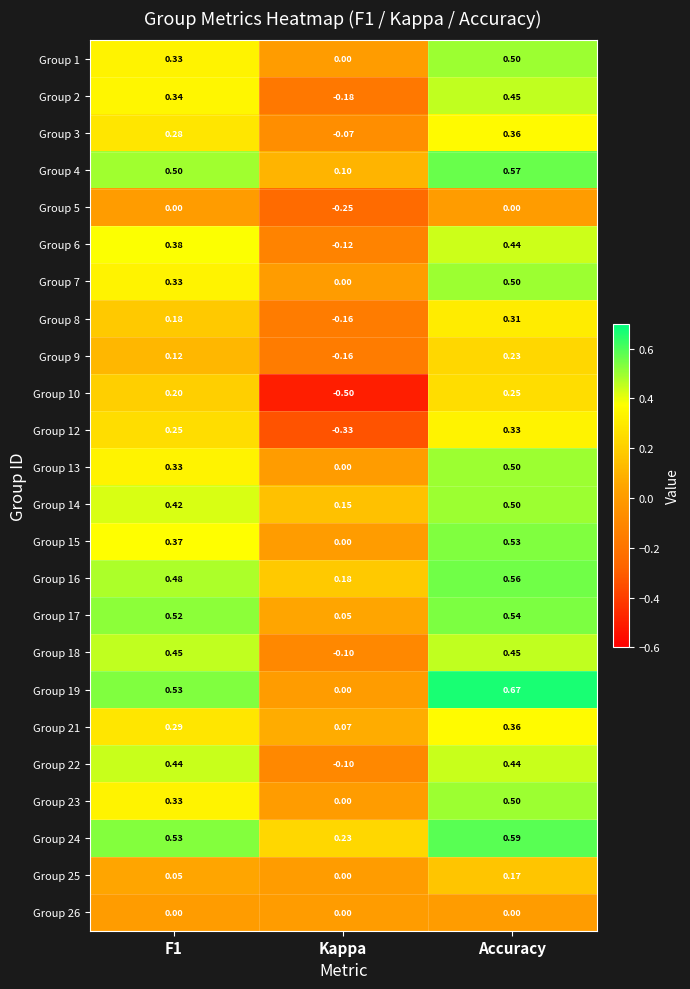

At which label does Group 16 reach its peak?

Accuracy